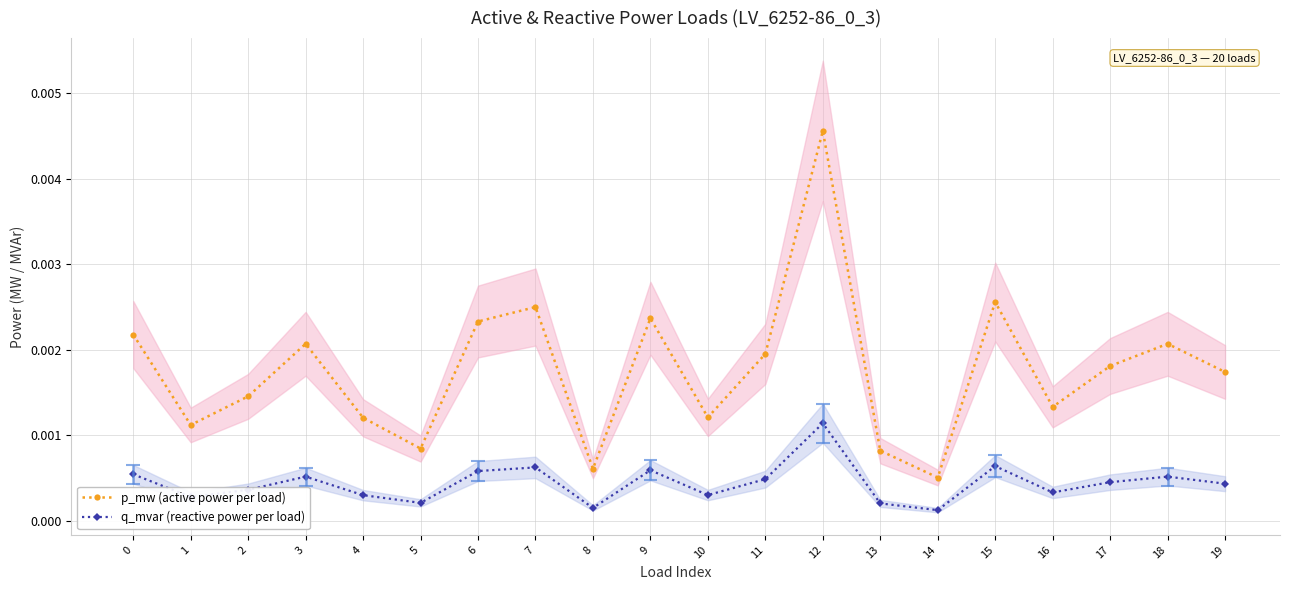

How many p_mw (active power per load) values are between 0 and 1?

20